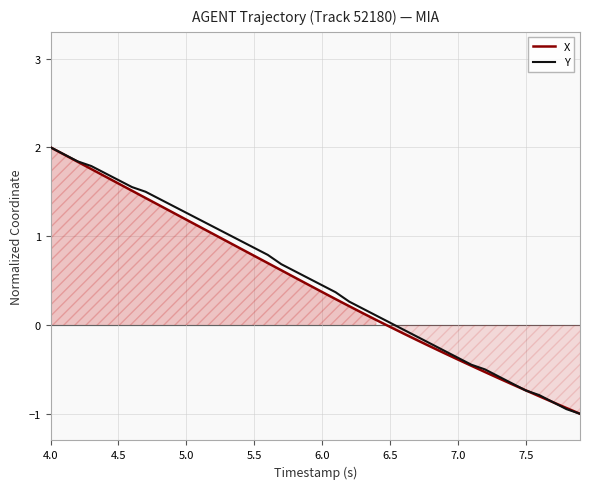

The value of X at 5.5 is 0.8. True or false?

True